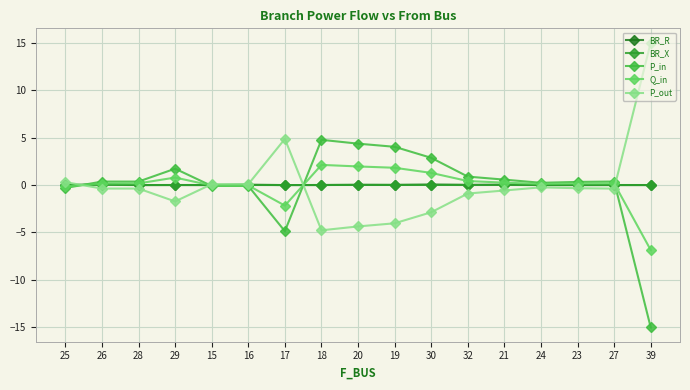

Which series has the largest range (max minus min)?

P_out